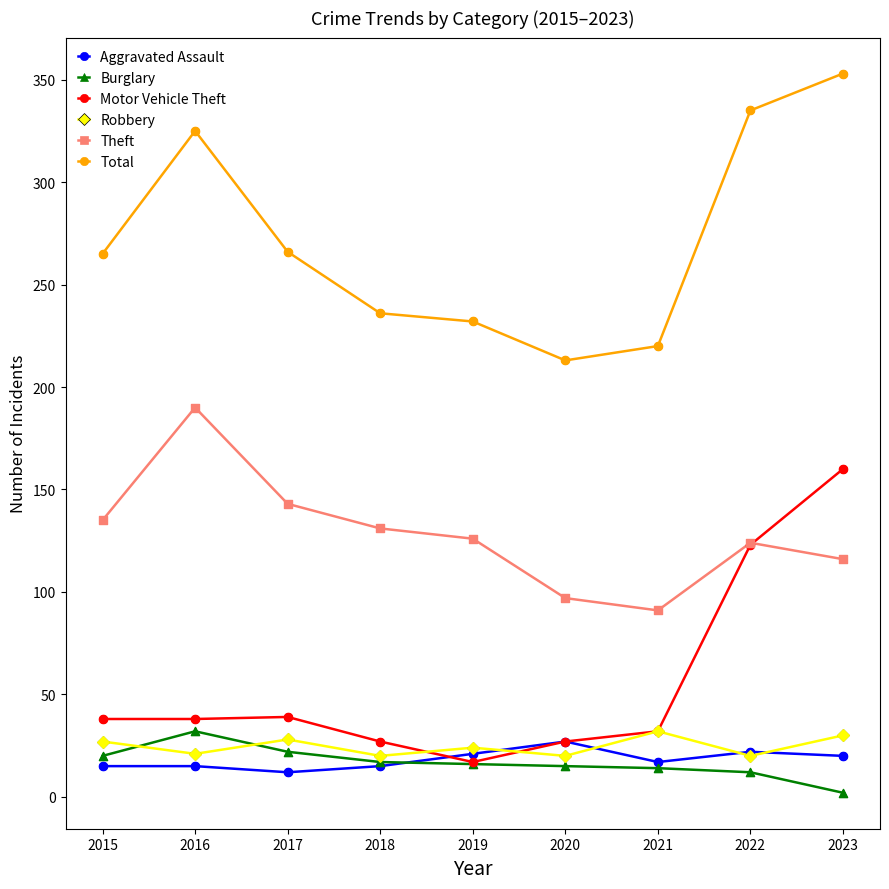

Which series has the largest total across all categories?

Total